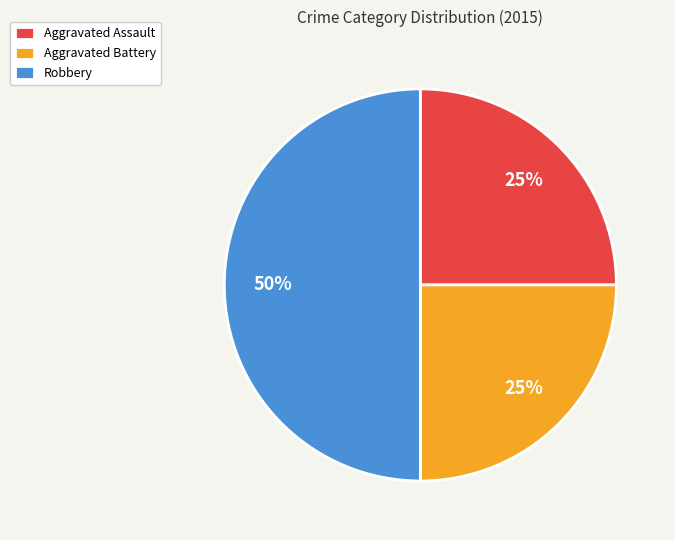

Approximately how many times larger is the value at Robbery compared to Aggravated Assault?

2.0